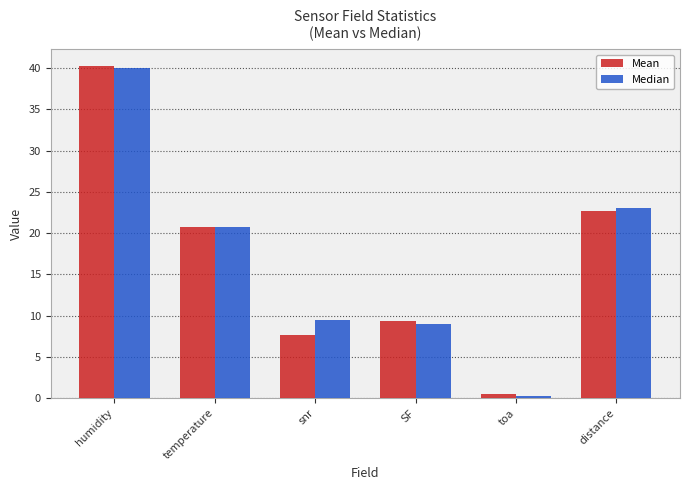

What is the total value across all series at distance?

45.7